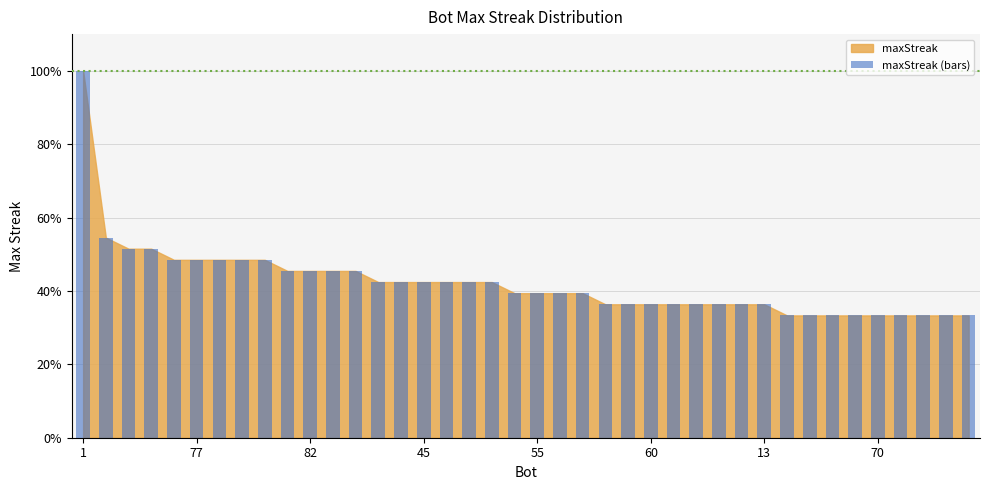

What is the maximum value shown in the chart?

100.0